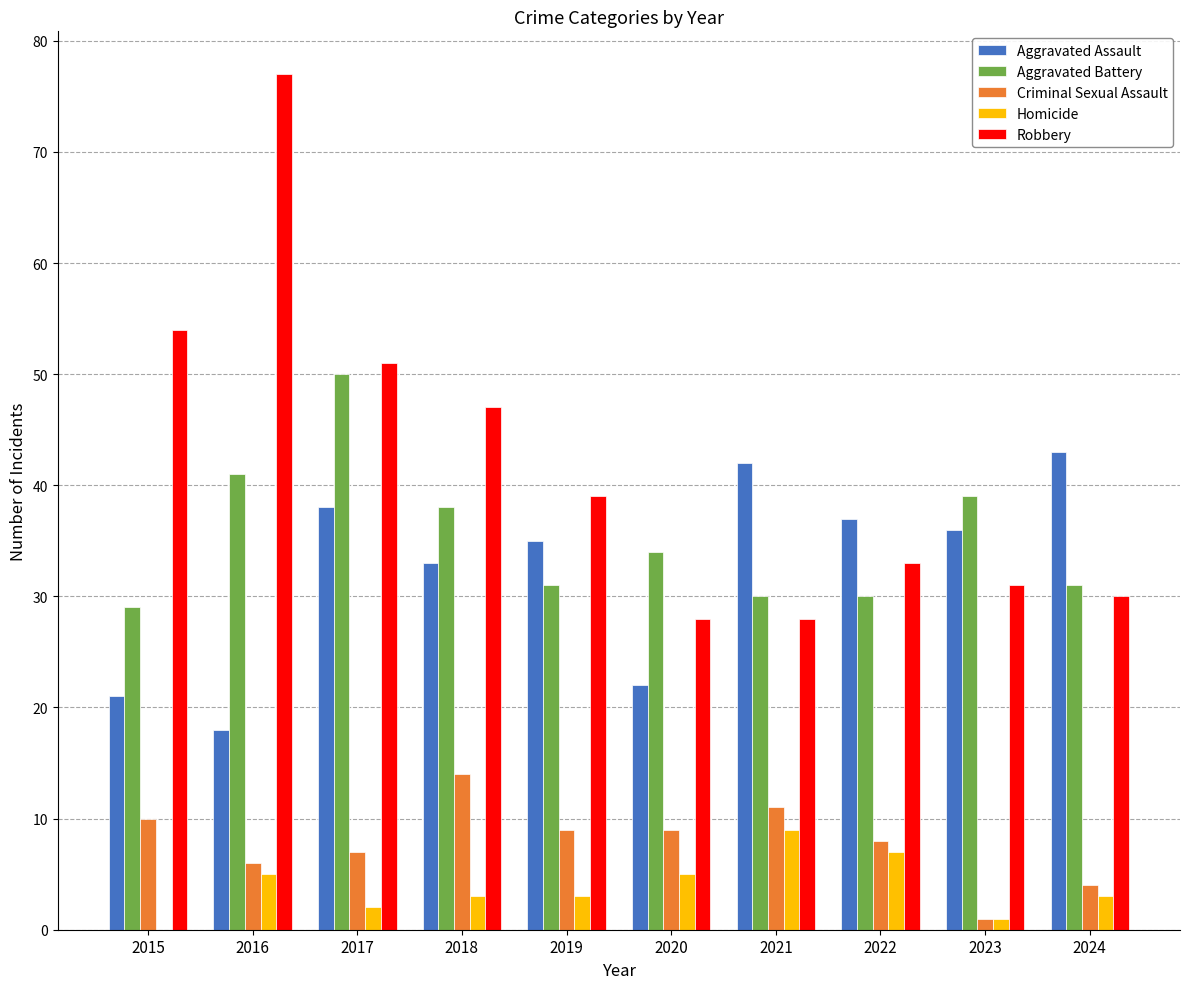

Where is Aggravated Assault nearest to the value 30?

2018